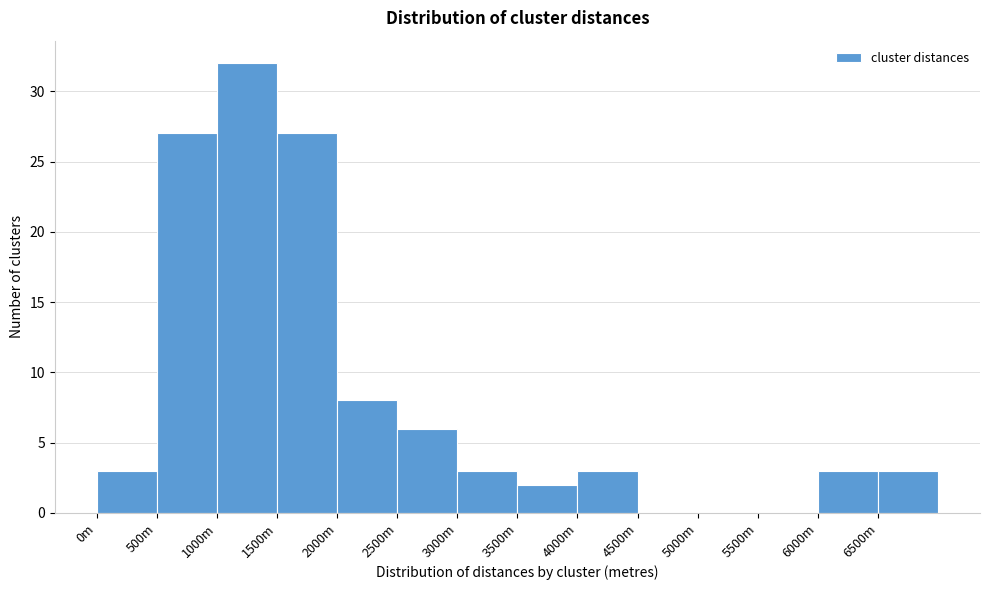

Reading left to right, extract all data points from this chart.

0m=3	500m=27	1000m=32	1500m=27	2000m=8	2500m=6	3000m=3	3500m=2	4000m=3	4500m=0	5000m=0	5500m=0	6000m=3	6500m=3